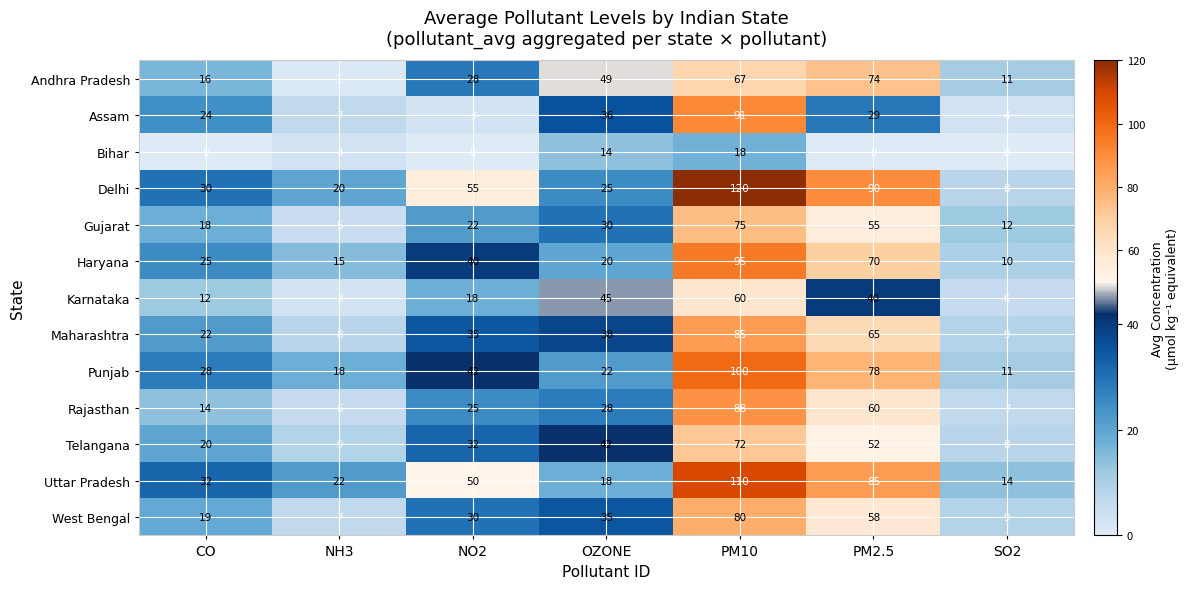

Is it true that Telangana equals 50 at NO2?

False